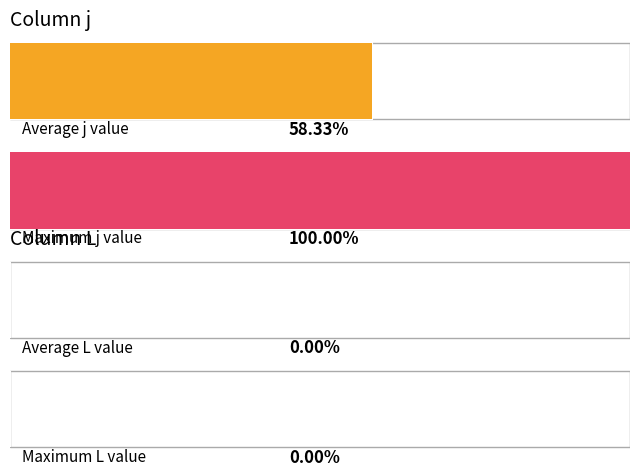

The value of j at s=4 is 6. True or false?

False